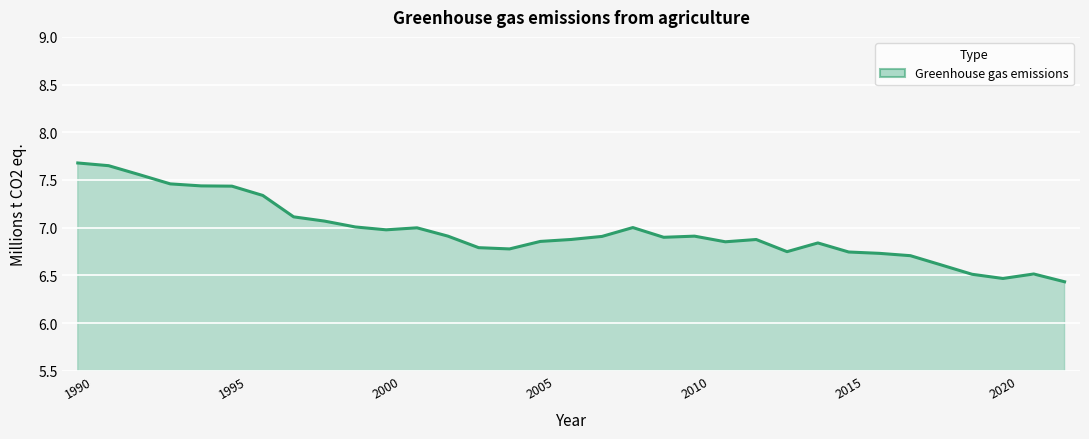

What is the sum of all values?

229.7